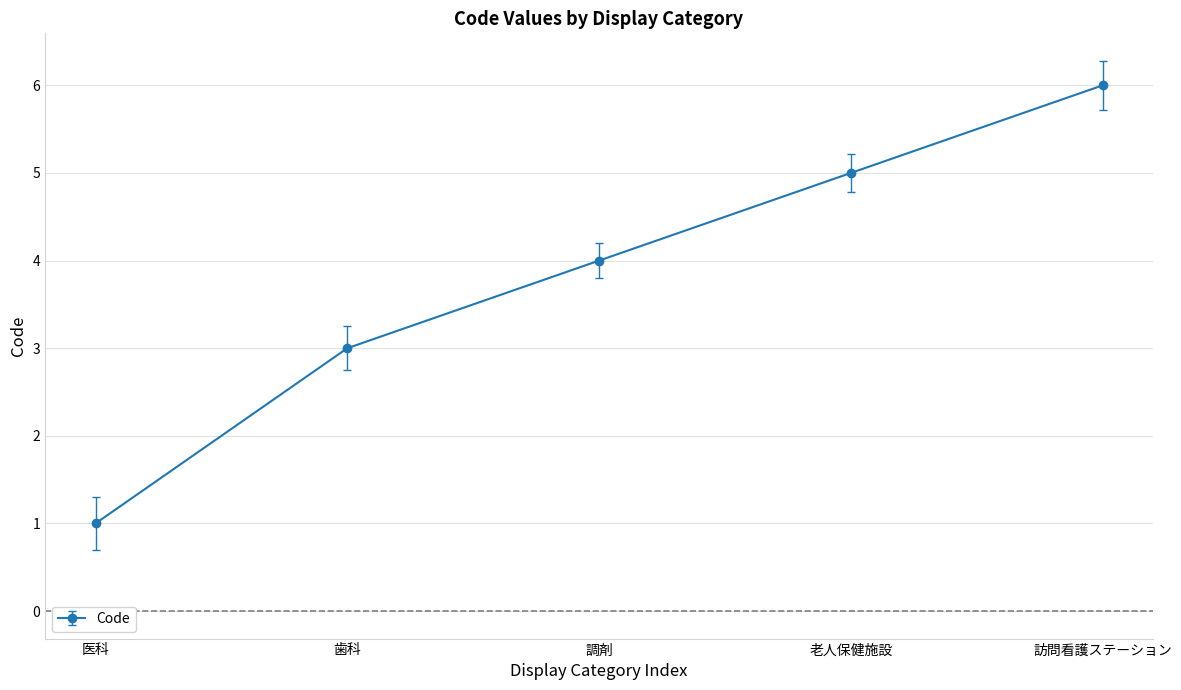

How many series are shown in this chart?

1